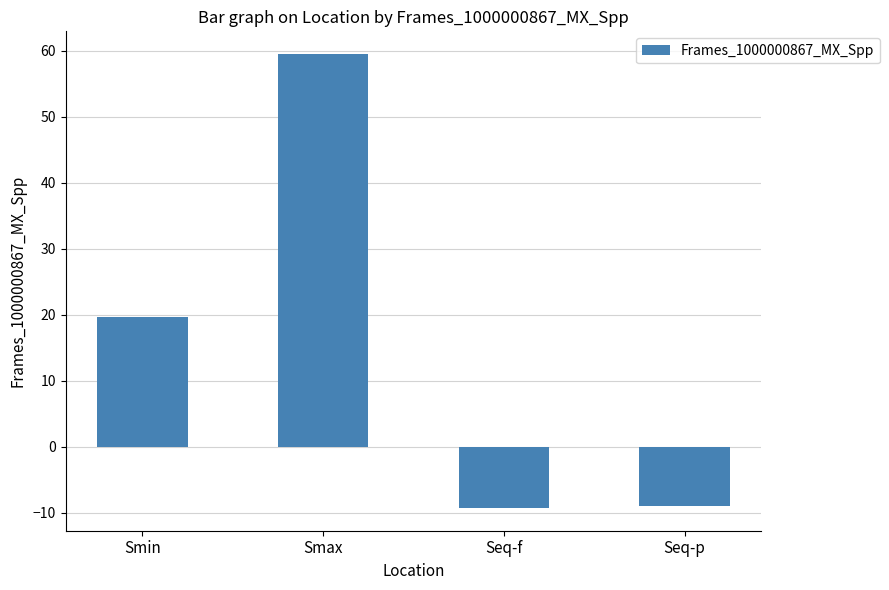

What position from the right is Seq-f?

2